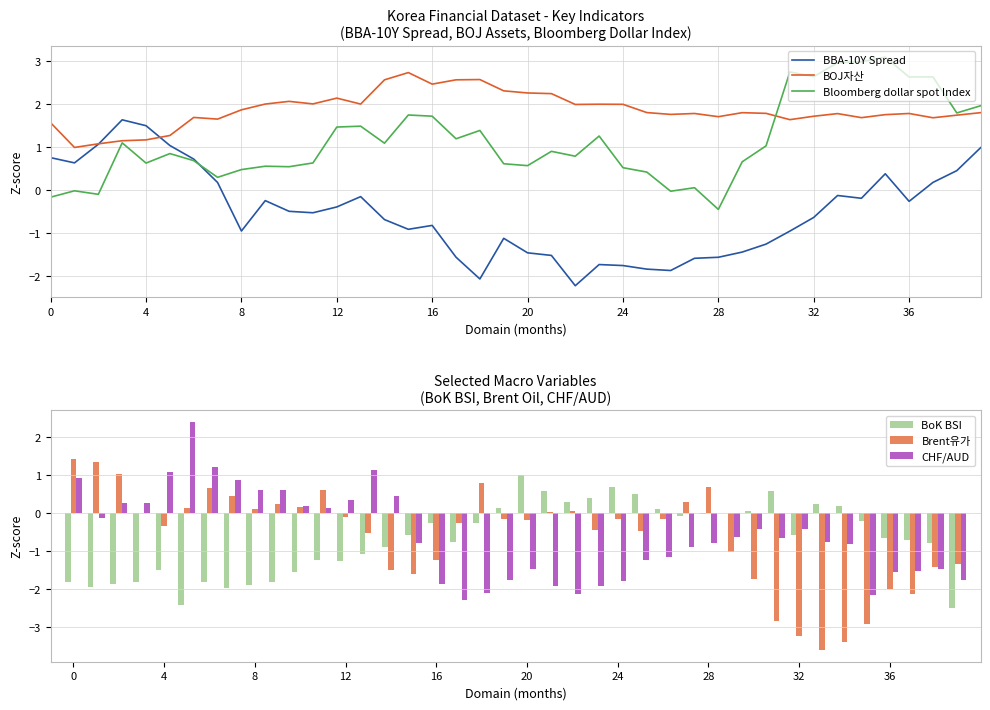

Which category has the highest value in the BoK BSI series?

20